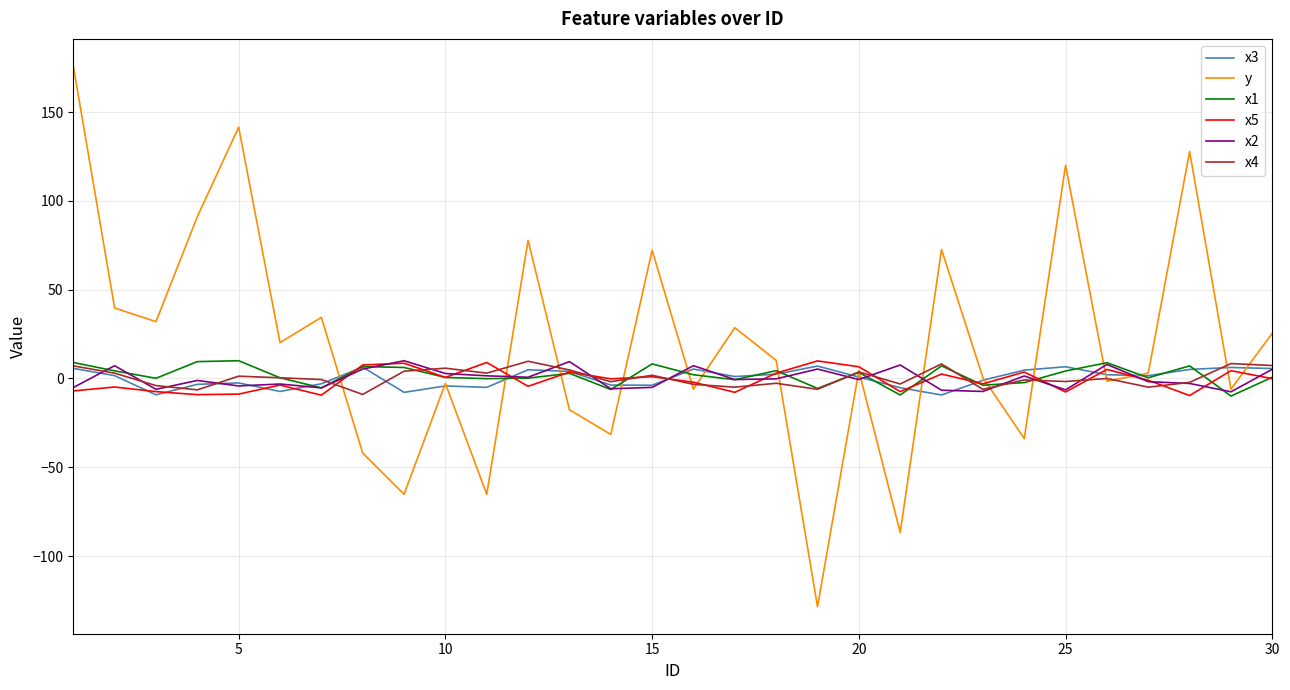

Which series has the largest total across all categories?

y